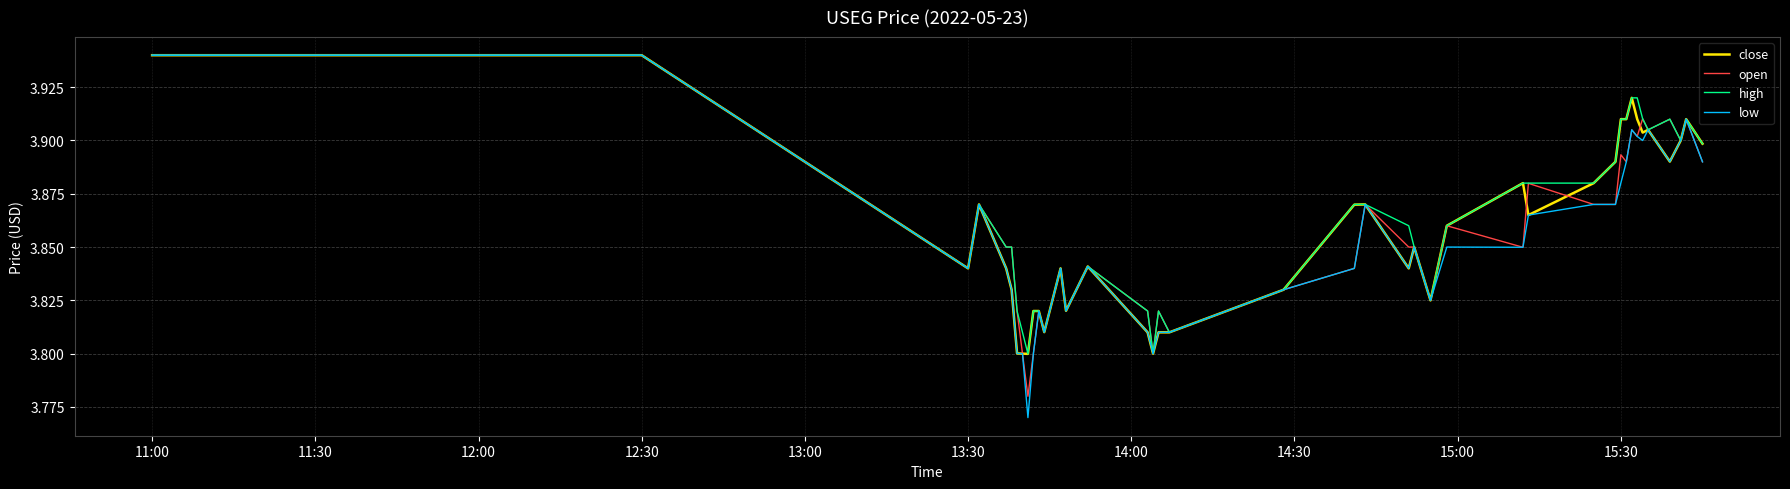

Which series has the largest range (max minus min)?

low